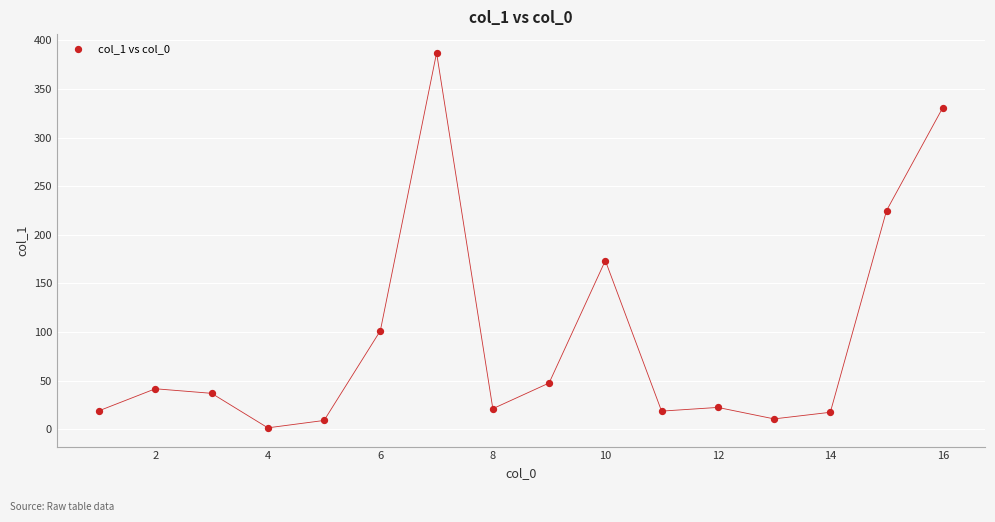

What is the range of X values (max minus min)?

15.0